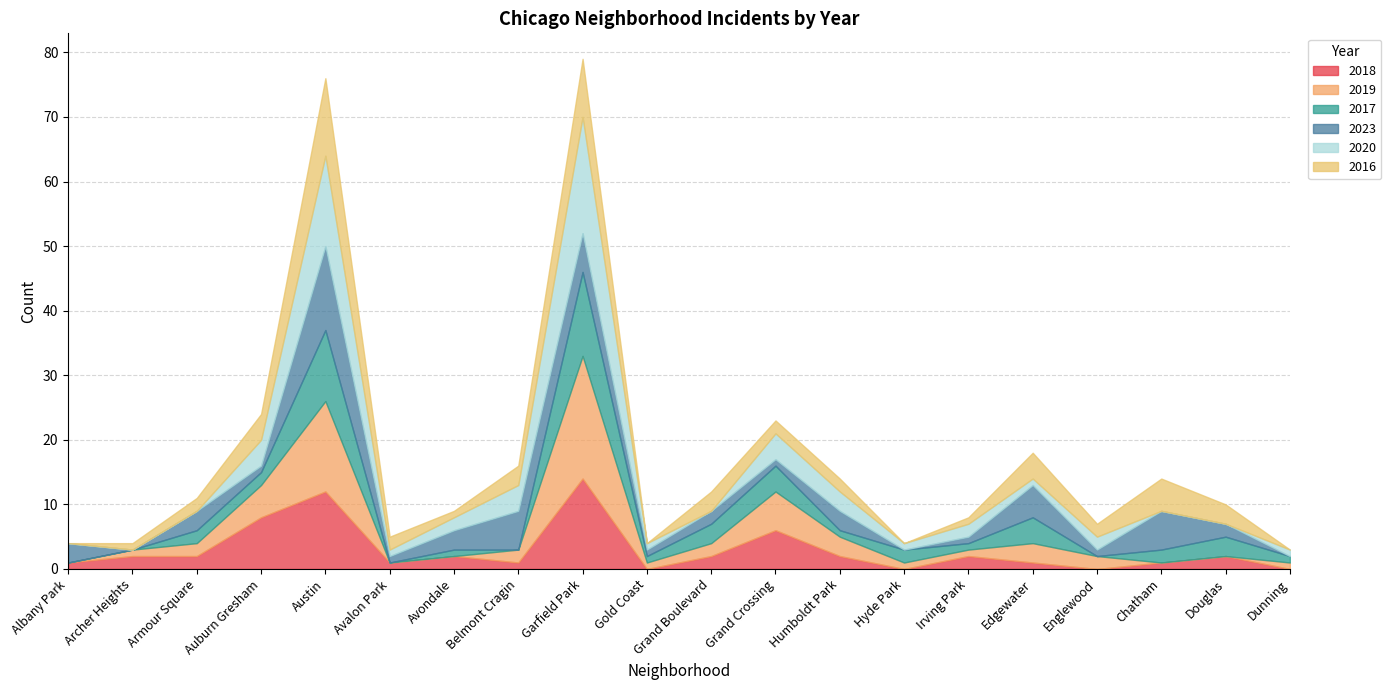

True or false: 2018 has more than 0 points higher than both neighbors.

True